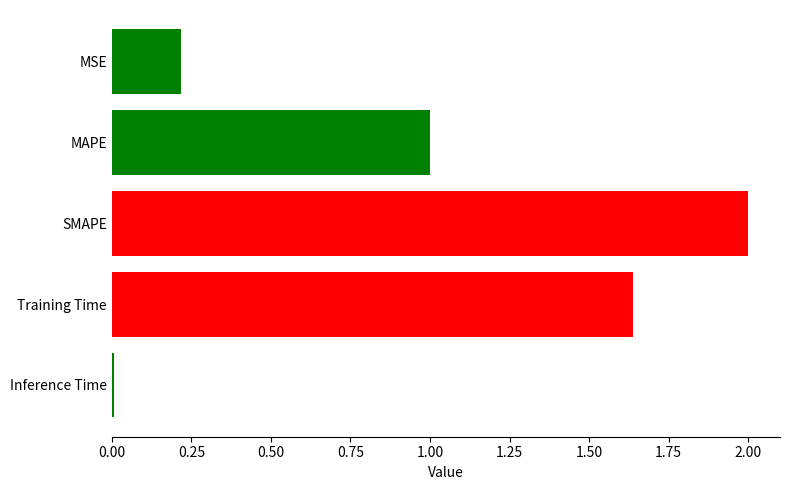

What is the maximum value shown in the chart?

2.0